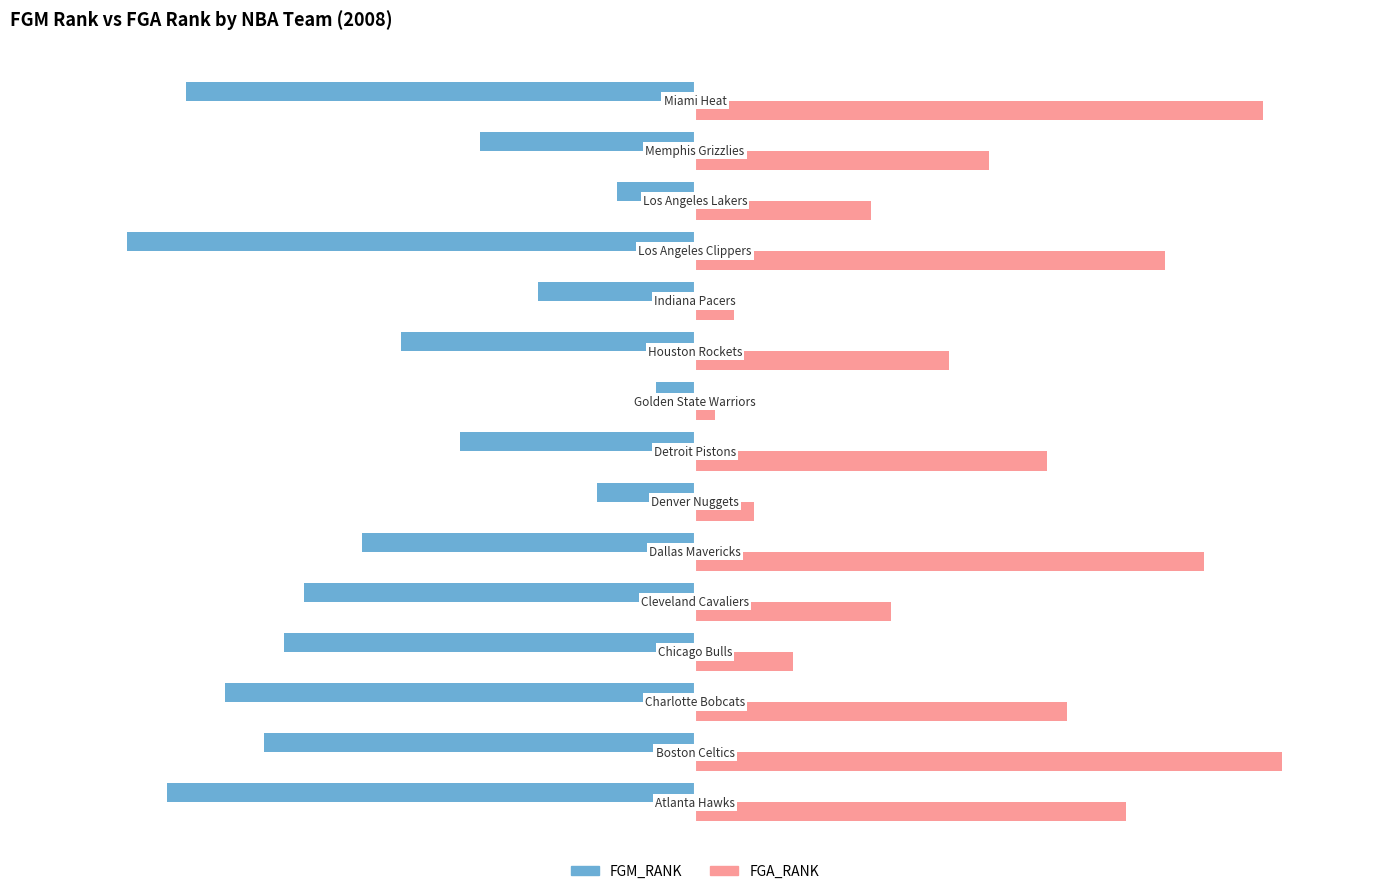

What is the value of the FGA_RANK bar at the 15th from the left?

29